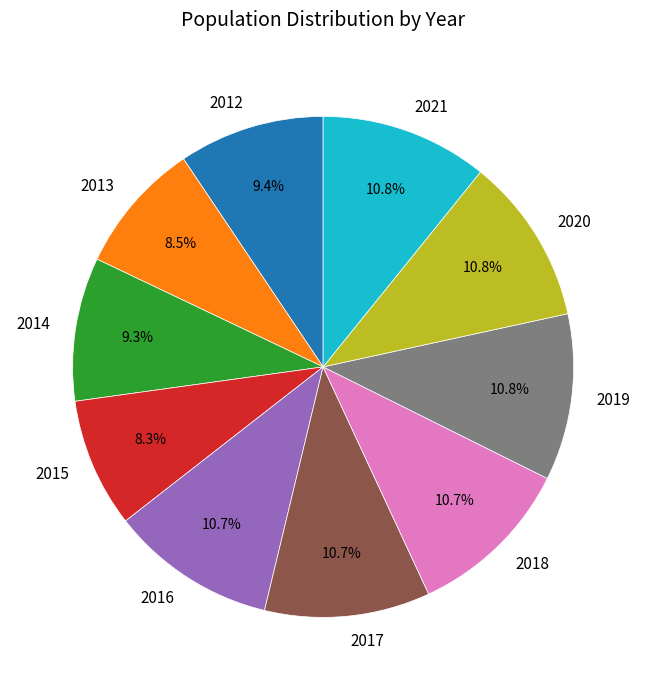

Count the number of slices in the pie.

10